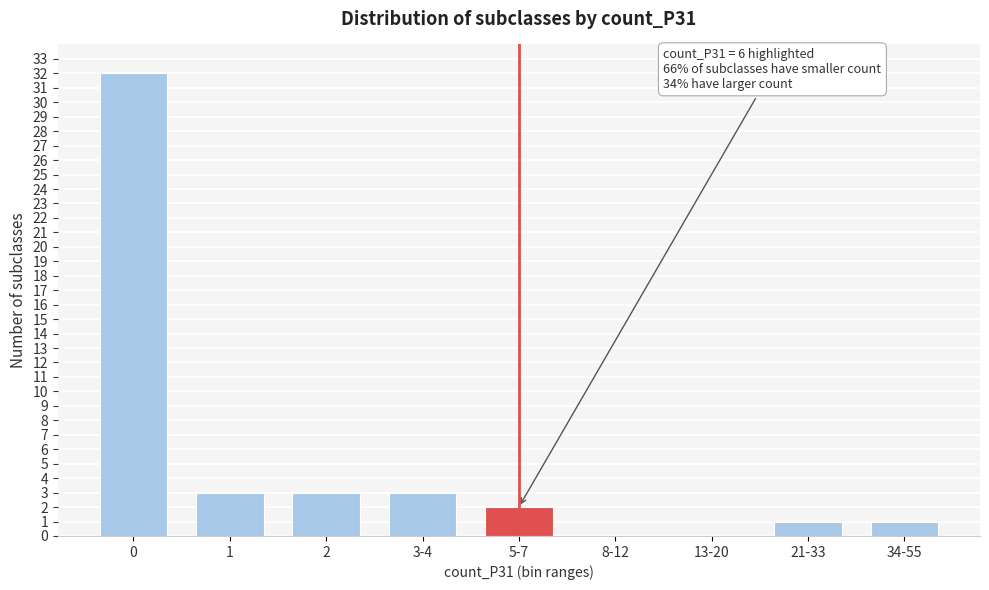

Reading left to right, list all the values displayed in this chart.

0=32	1=3	2=3	3-4=3	5-7=2	8-12=0	13-20=0	21-33=1	34-55=1